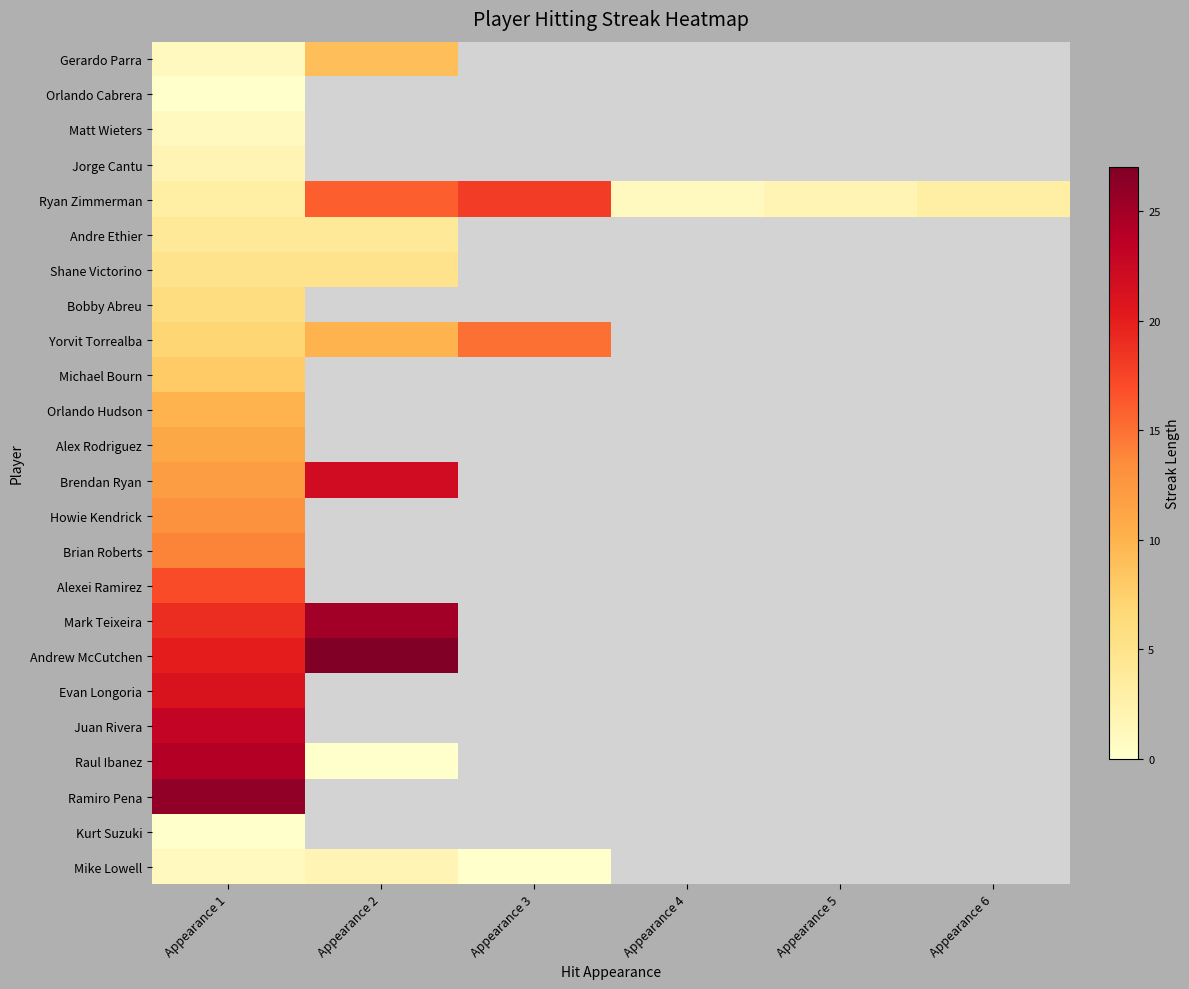

At Appearance 1, list the series in order from smallest to largest.

Orlando Cabrera, Kurt Suzuki, Gerardo Parra, Matt Wieters, Mike Lowell, Jorge Cantu, Ryan Zimmerman, Andre Ethier, Shane Victorino, Bobby Abreu, Yorvit Torrealba, Michael Bourn, Orlando Hudson, Alex Rodriguez, Brendan Ryan, Howie Kendrick, Brian Roberts, Alexei Ramirez, Mark Teixeira, Andrew McCutchen, Evan Longoria, Juan Rivera, Raul Ibanez, Ramiro Pena